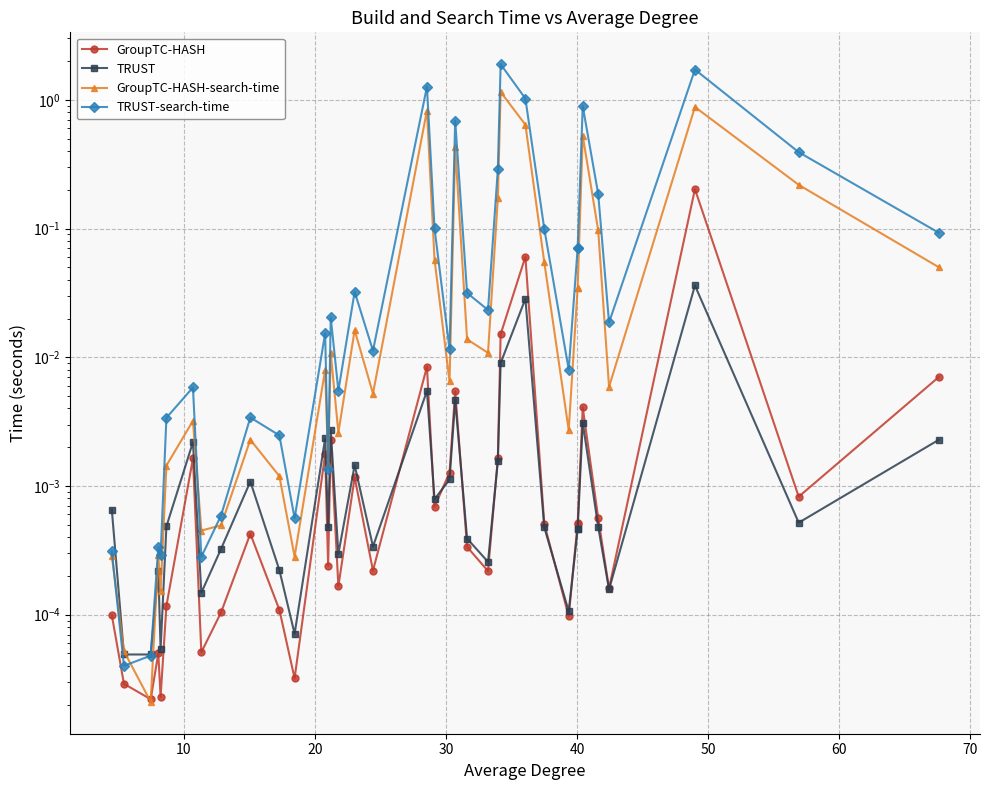

What is the label of the 35th point from the right?

20